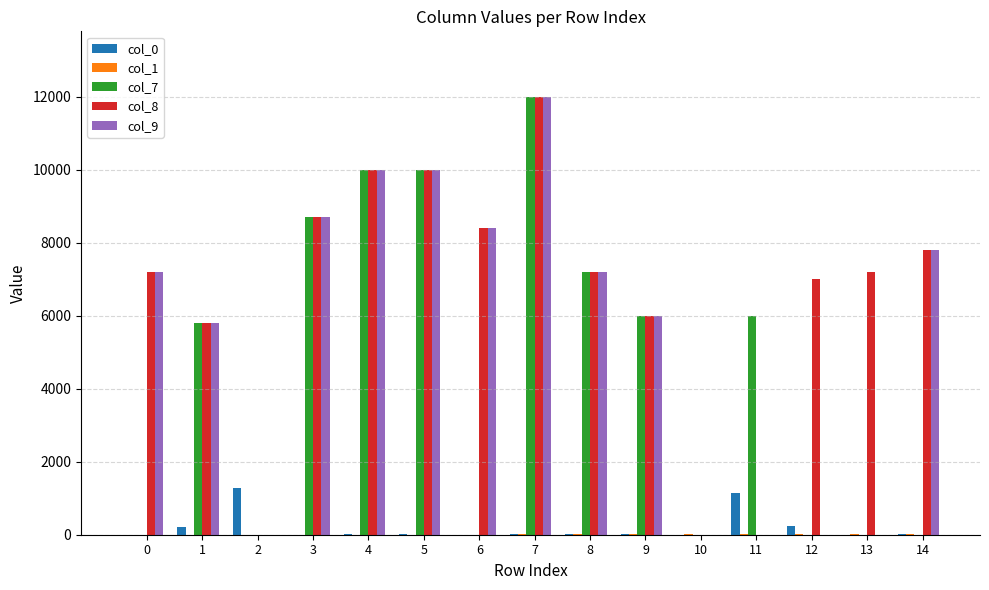

Count the number of data series in this chart.

5